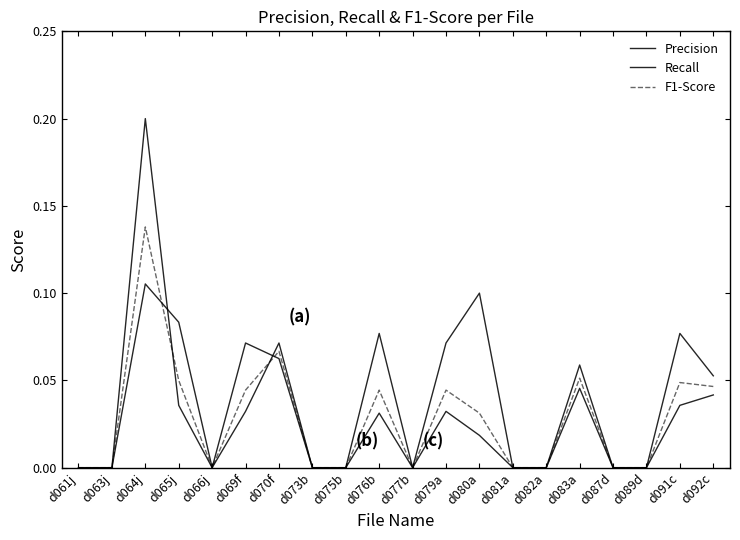

How many lines are shown in the chart?

3